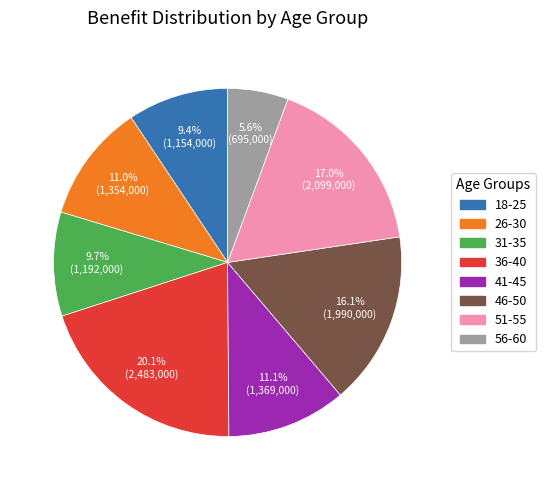

Does any single category account for the majority?

No